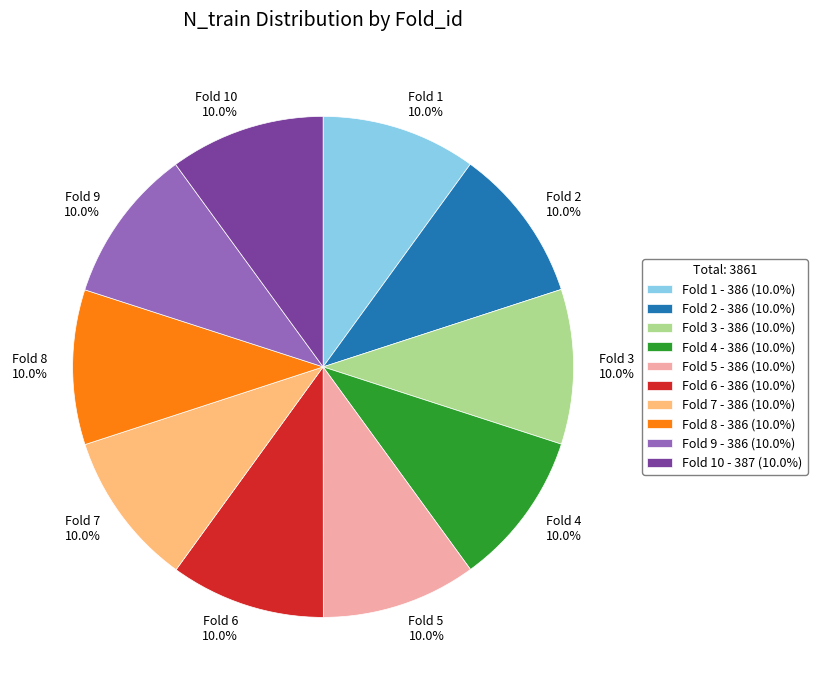

What percentage is NOT represented by Fold 2 10.0%?

90.0%